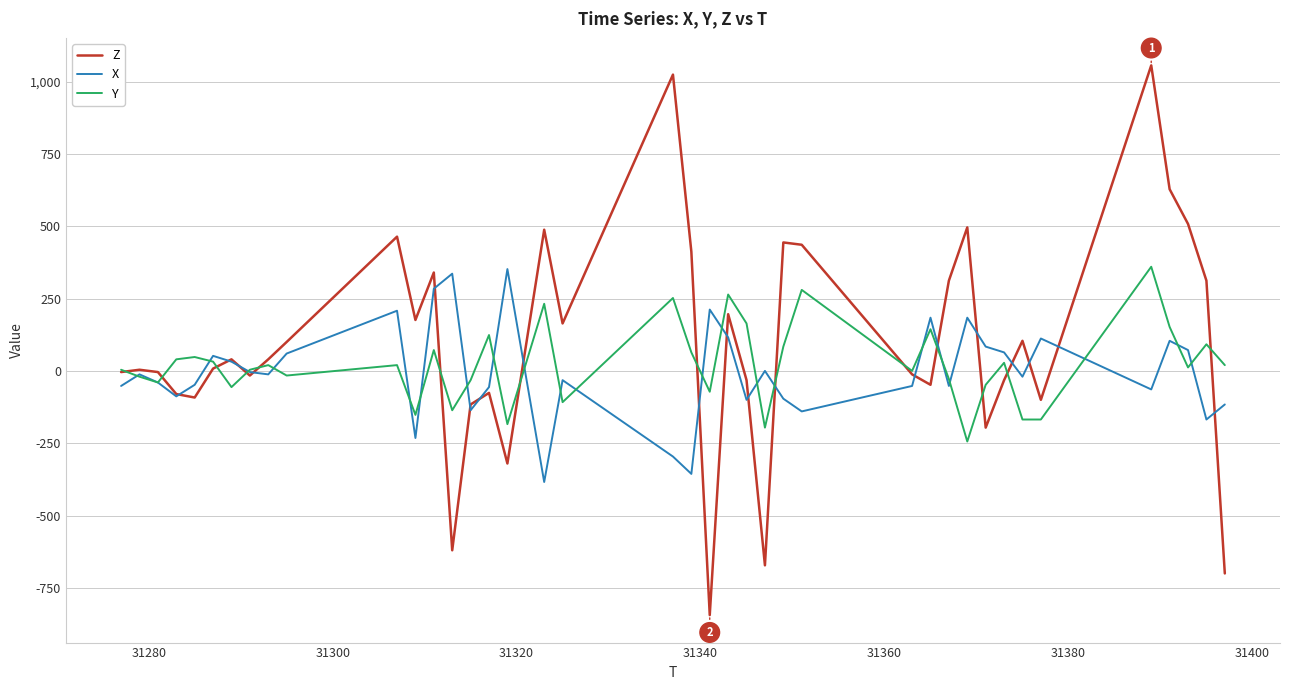

What is the maximum value shown in the chart?

1056